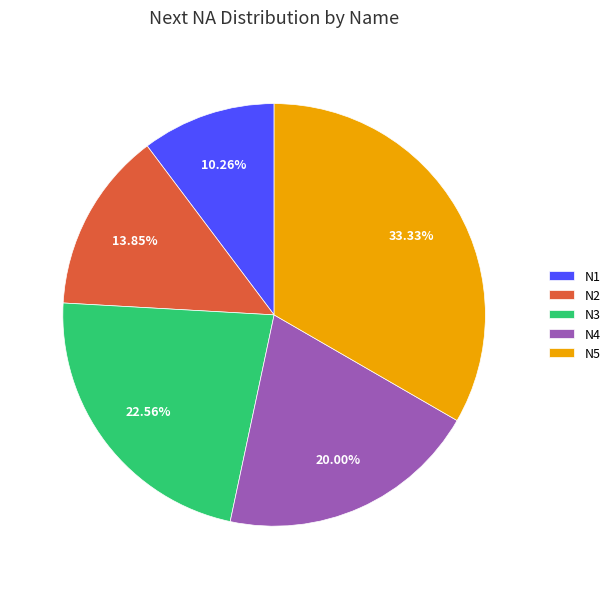

Is it true that N2 is 3% of the pie?

False